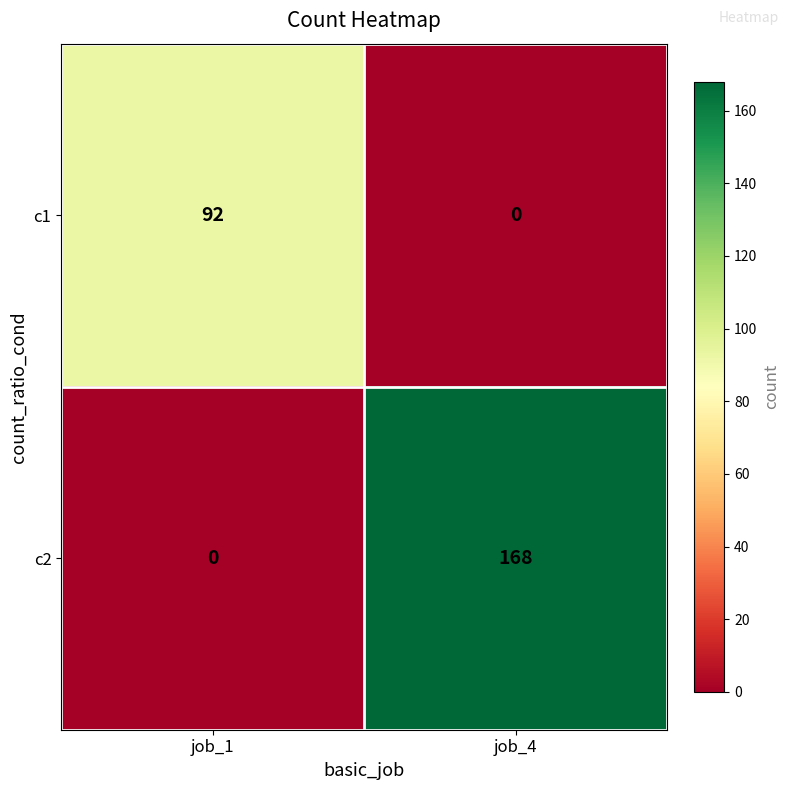

The value of c2 at job_4 is 168. True or false?

True